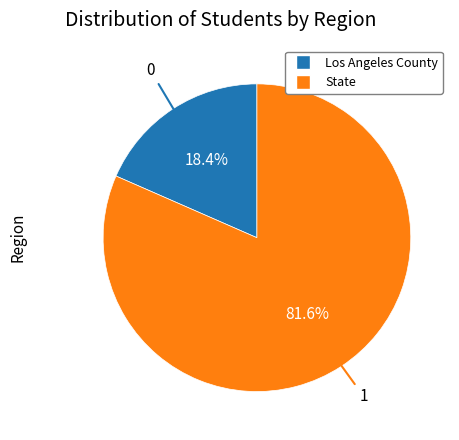

To the nearest percent, what is the difference between the State and Los Angeles County slice percentages?

63%